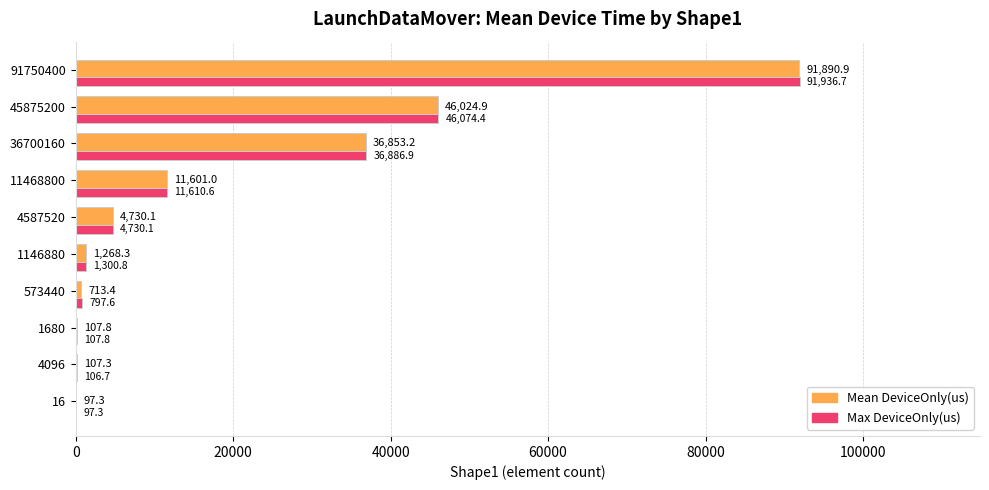

The Max DeviceOnly(us) series shows 107.8 at 1680. True or false?

True